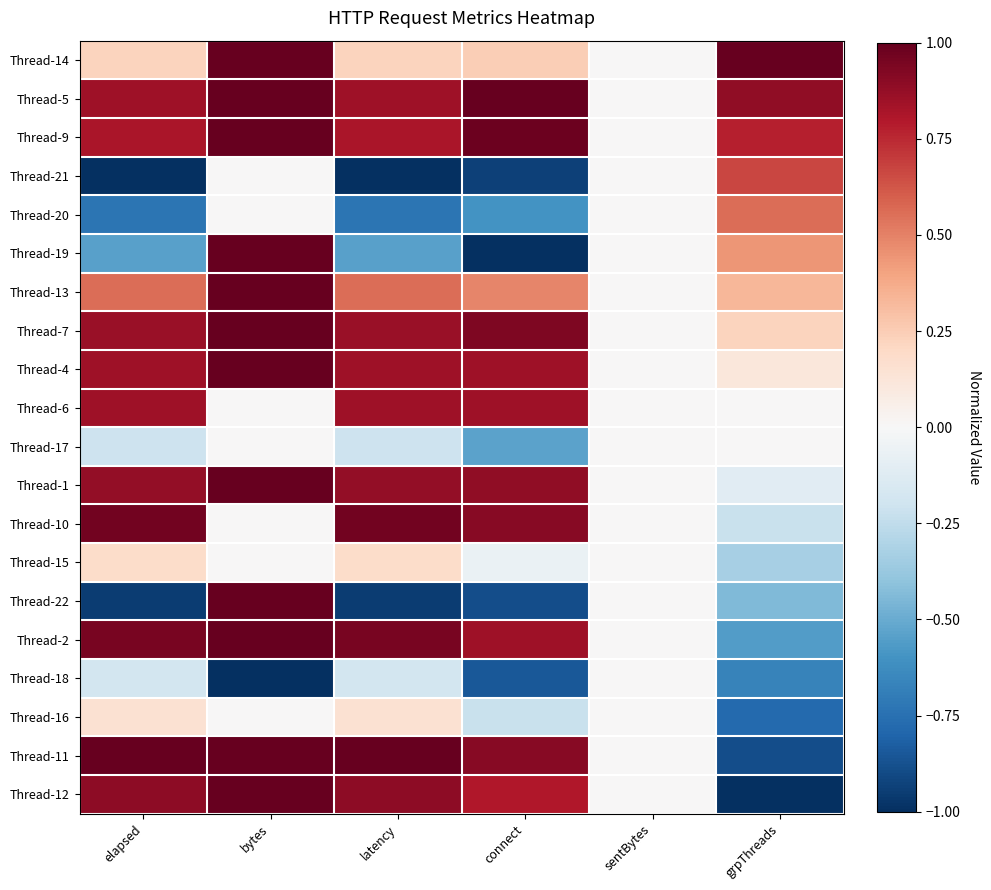

Between grpThreads and bytes, which is larger?

grpThreads